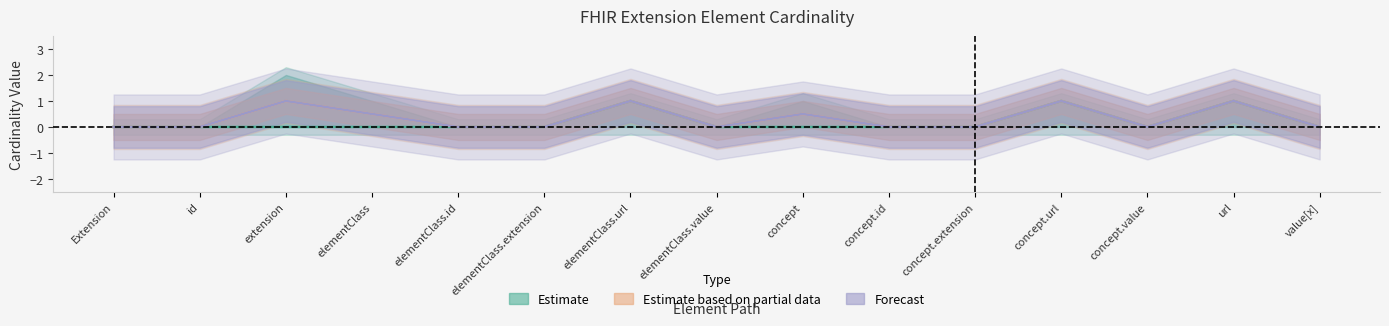

How many interior local peaks (higher than both neighbors) does the data have?

3